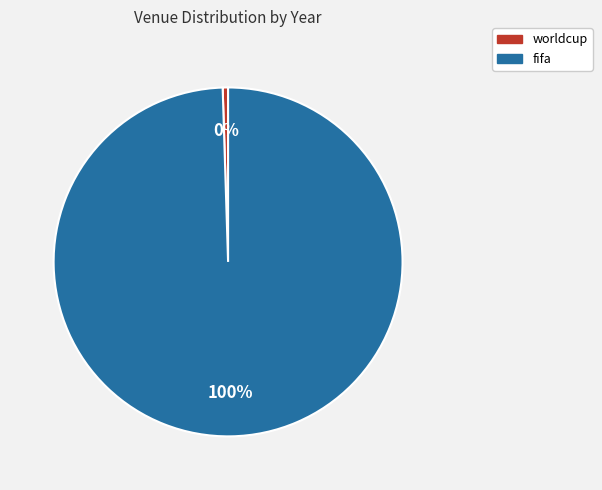

The worldcup slice represents 0% of the pie. True or false?

True